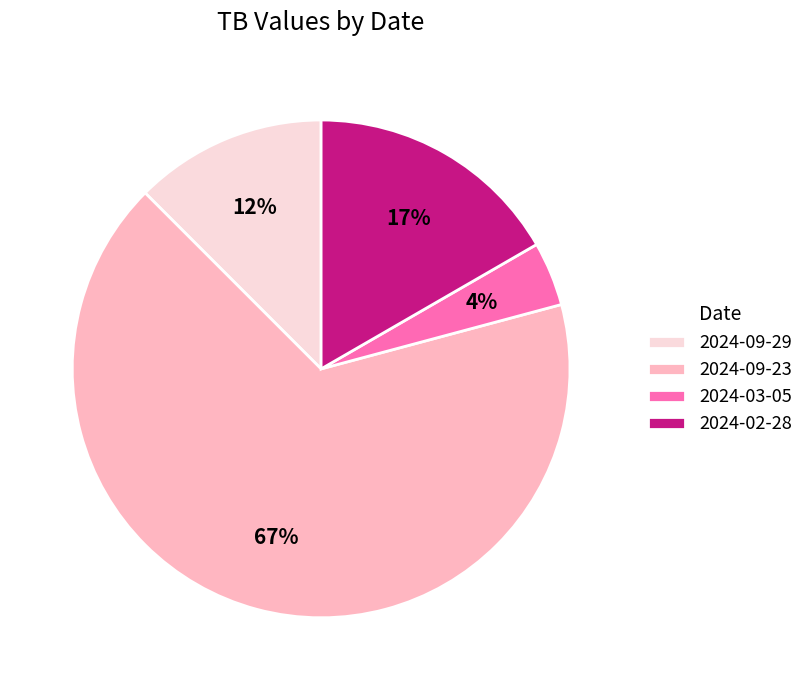

To the nearest percent, what is the difference between the largest and smallest slice percentages?

63%